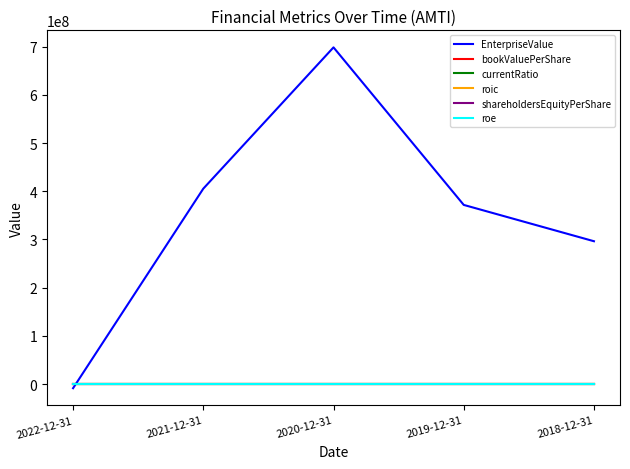

List the series in order of their peak value, highest first.

EnterpriseValue, currentRatio, bookValuePerShare, shareholdersEquityPerShare, roic, roe